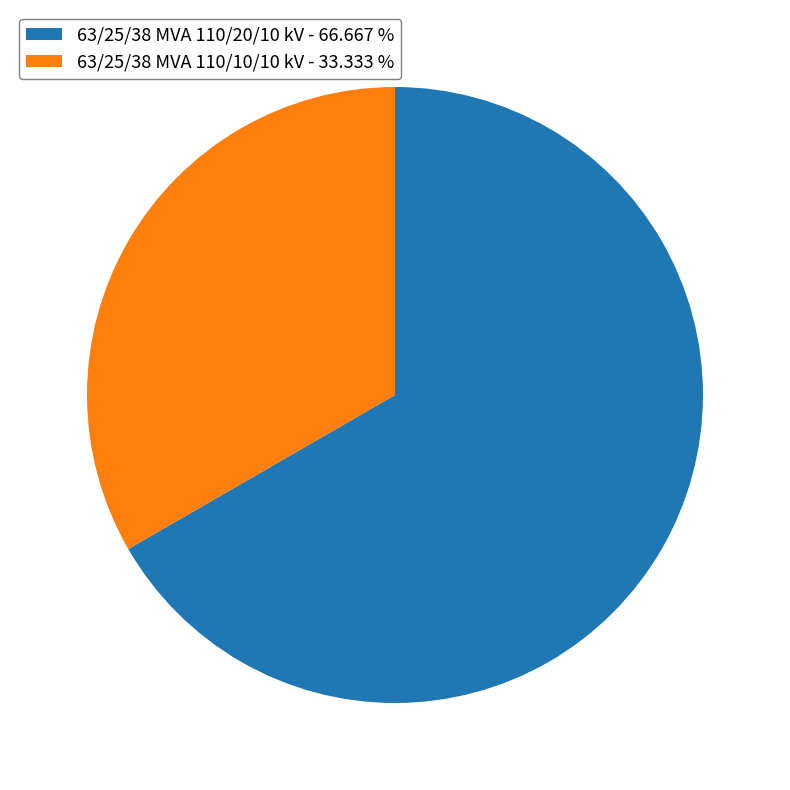

Is the sum of 63/25/38 MVA 110/20/10 kV - 66.667 % and 63/25/38 MVA 110/10/10 kV - 33.333 % greater than half?

Yes